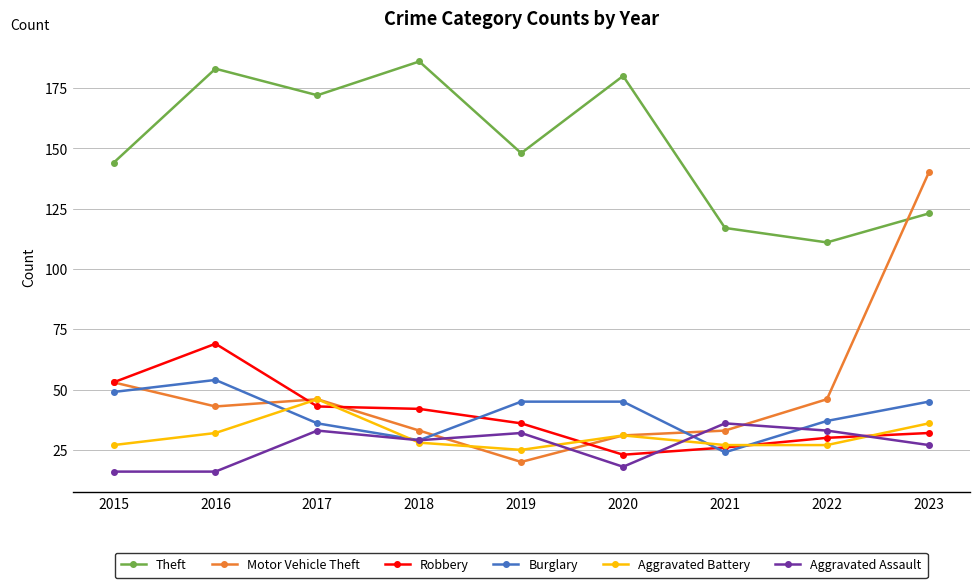

In Theft, how many points are lower than both neighbors (excluding endpoints)?

3